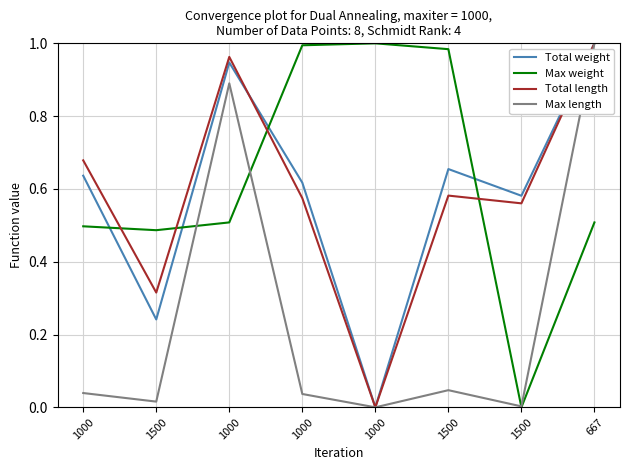

Which label corresponds to the smallest value in the chart?

1000